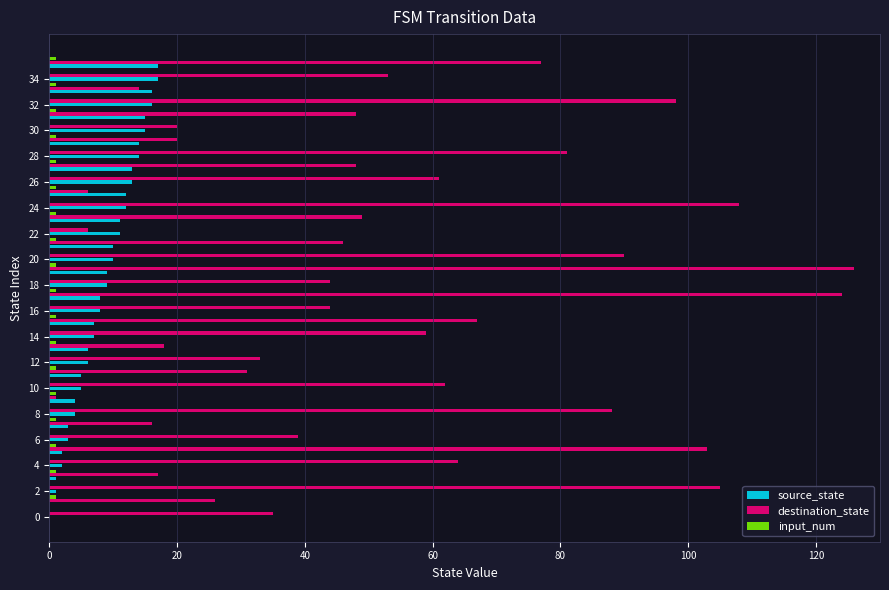

What is the sum of all destination_state values?

1927